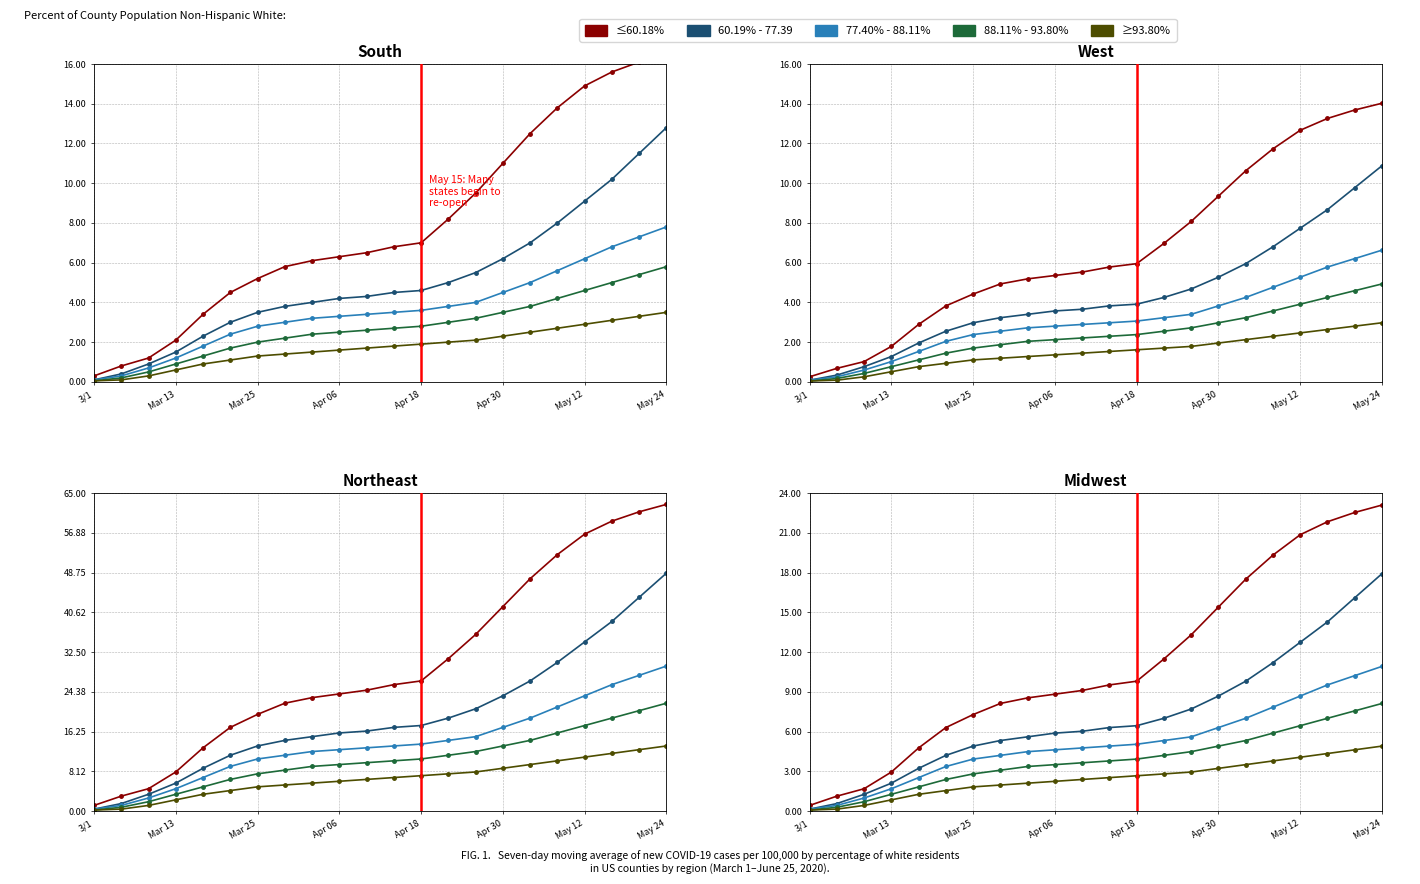

What value does the 88.11%-93.80% series have at 10?

3.6